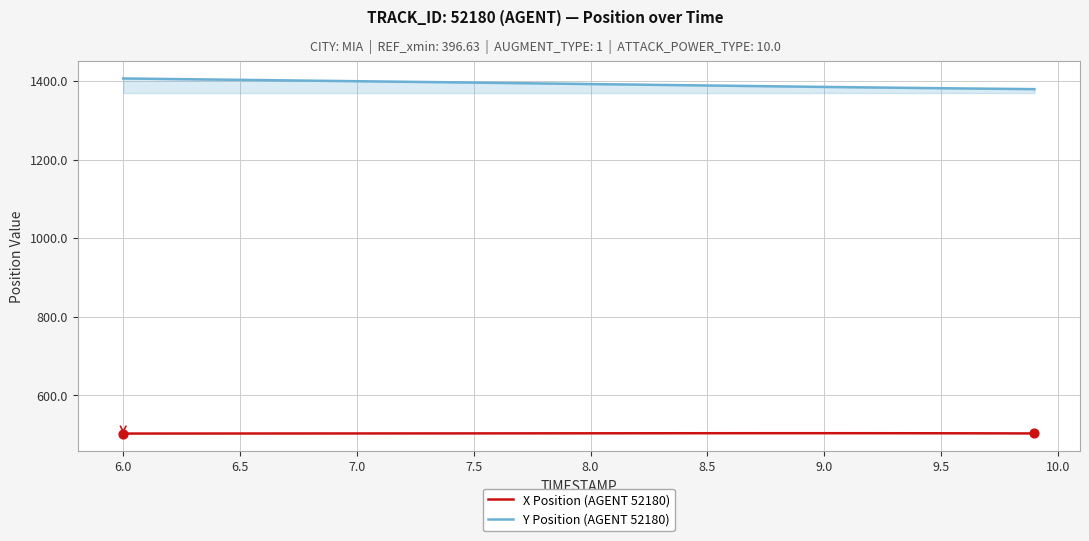

True or false: X Position (AGENT 52180) and Y Position (AGENT 52180) intersect in this chart.

False